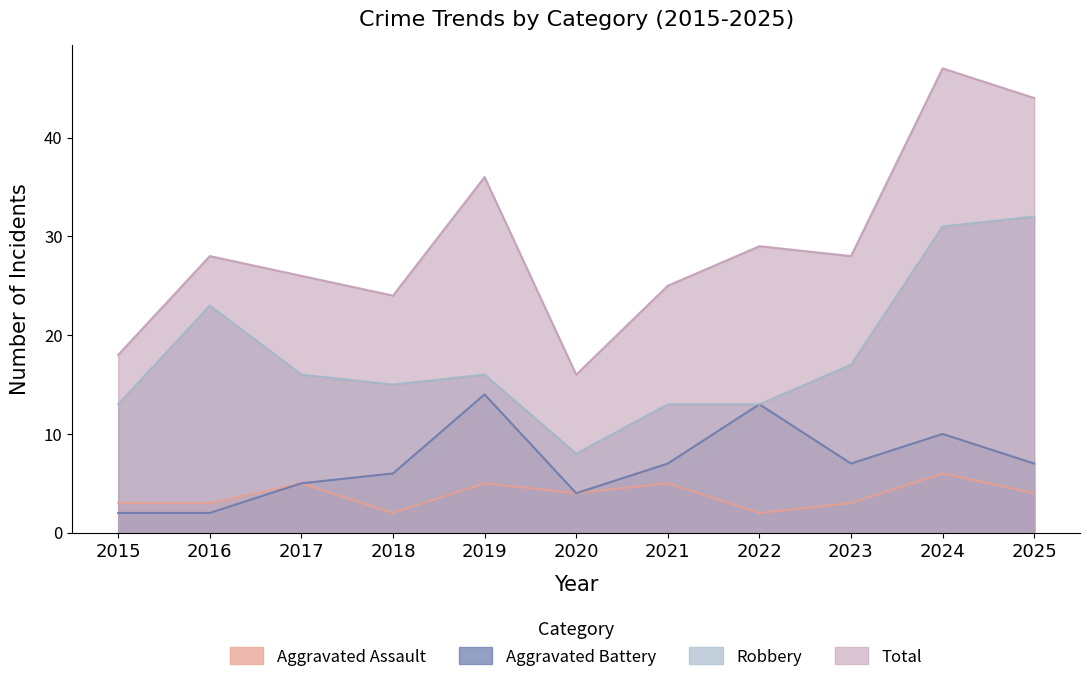

Reading left to right, transcribe all the data shown in this chart.

Aggravated Assault: 3	3	5	2	5	4	5	2	3	6	4
Aggravated Battery: 2	2	5	6	14	4	7	13	7	10	7
Robbery: 13	23	16	15	16	8	13	13	17	31	32
Total: 18	28	26	24	36	16	25	29	28	47	44